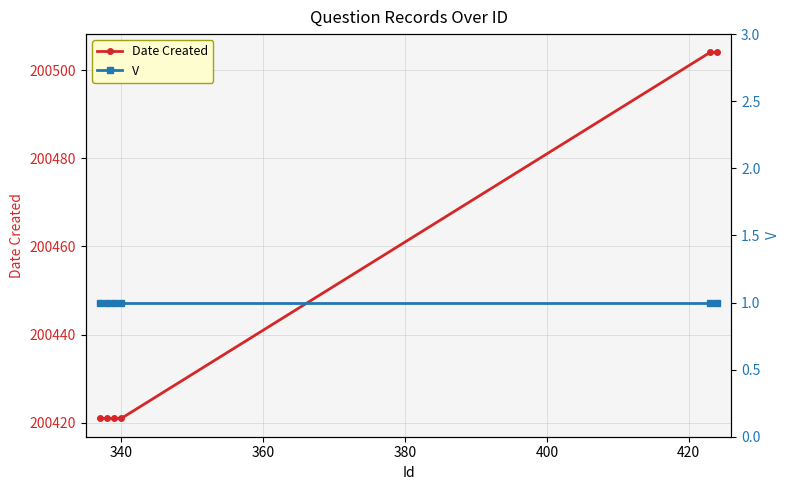

What is the value of the Date Created point at the 6th from the left?

200504